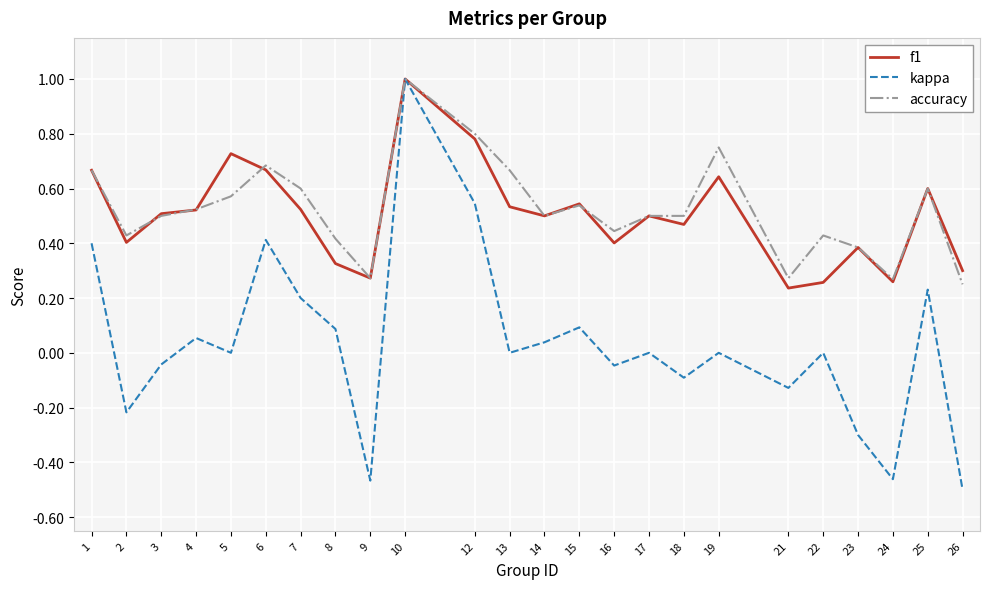

Is this an area chart (filled region under the line)?

No